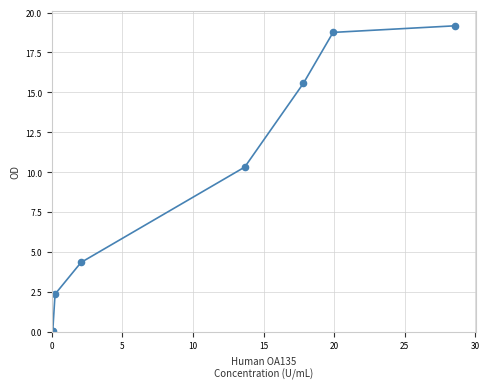

What Y value in the scatter plot is closest to 9?

10.3